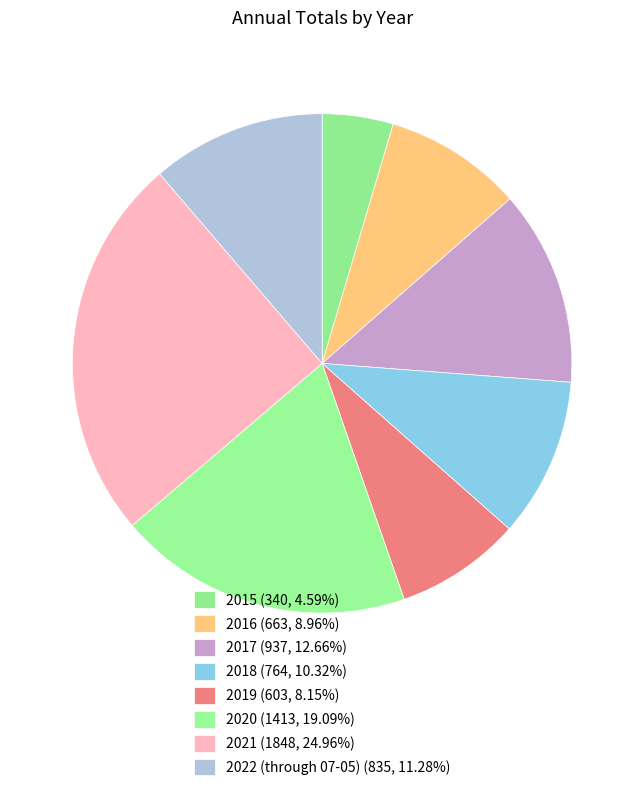

What percentage is the 2018 slice, to the nearest percent?

10%